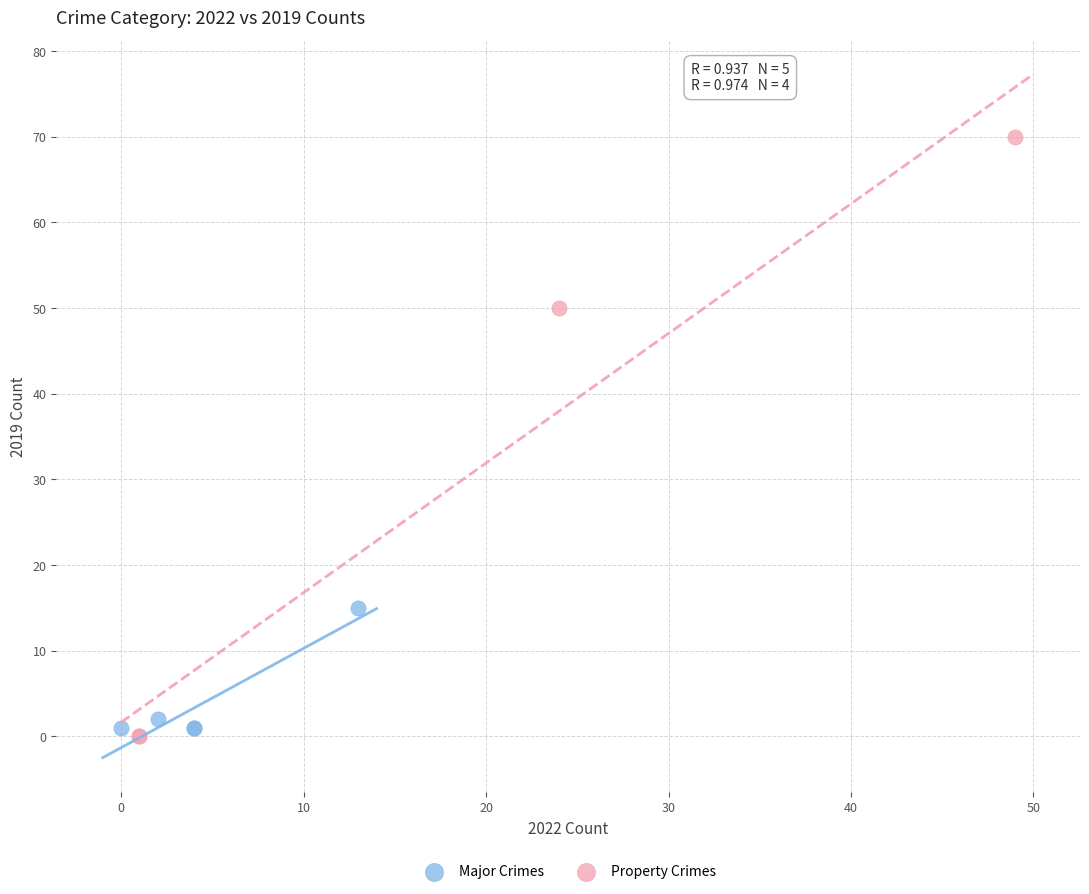

Which series reaches the maximum Y coordinate?

Property Crimes